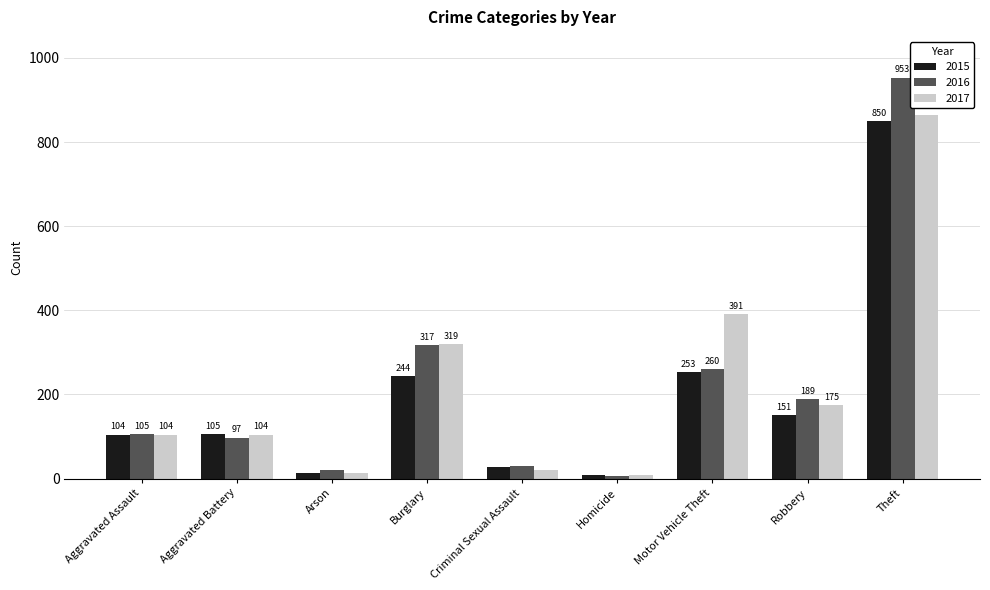

Reading left to right, transcribe all the data shown in this chart.

2015: 104	105	12	244	27	9	253	151	850
2016: 105	97	20	317	29	7	260	189	953
2017: 104	104	14	319	21	8	391	175	865